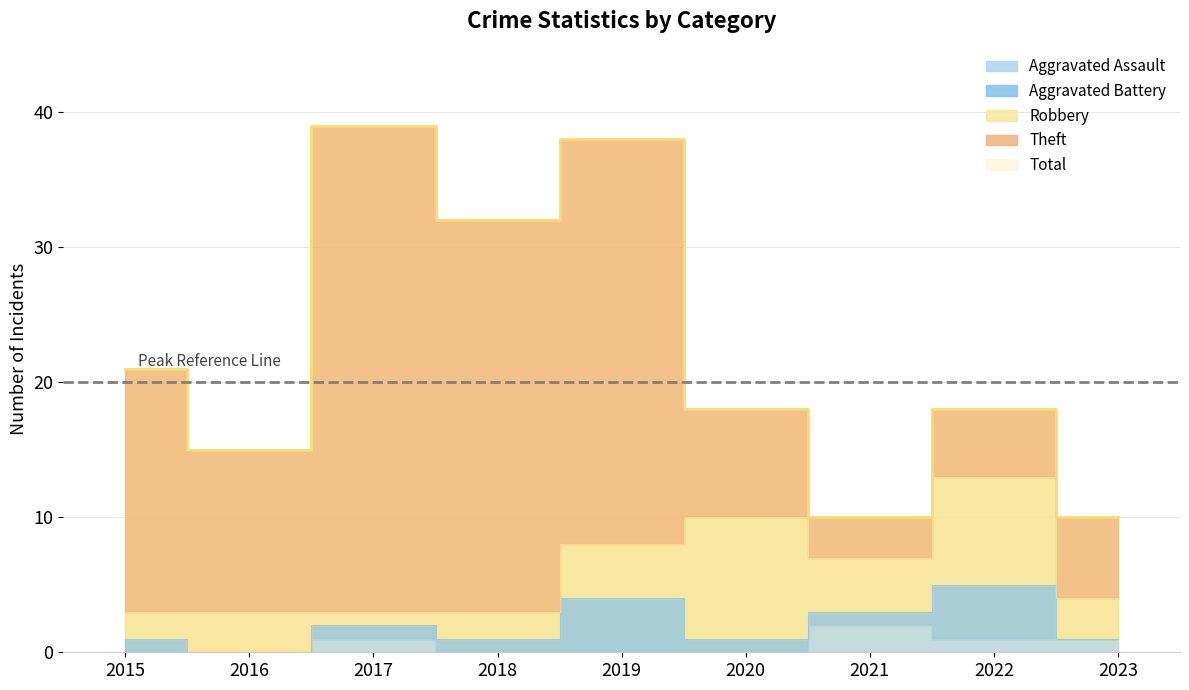

At which category does the chart reach its peak across all series?

2017